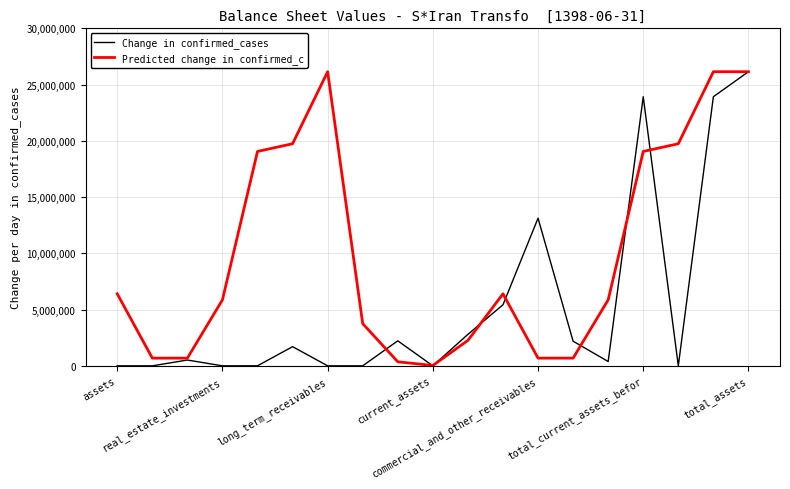

How many values in the Change in confirmed_cases series are below 516132?

9